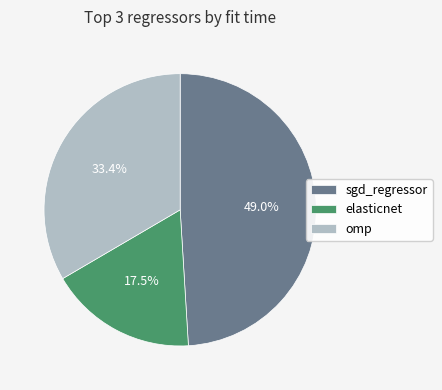

How many slices are in this pie chart?

3